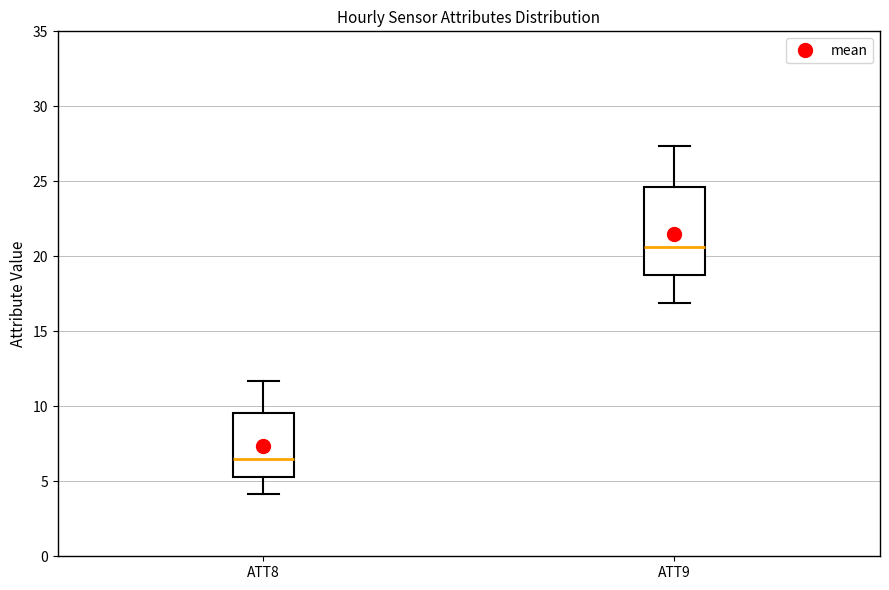

Reading left to right, read every box against the y-axis: the position of its median line, the range the box covers, and the ends of its whiskers. The values are not printed on the chart, so give them approximately, as read against the axis.

ATT8: median 6.5, box 5.5 to 9.5, whiskers 4.0 to 11.5
ATT9: median 20.5, box 18.5 to 24.5, whiskers 17.0 to 27.5